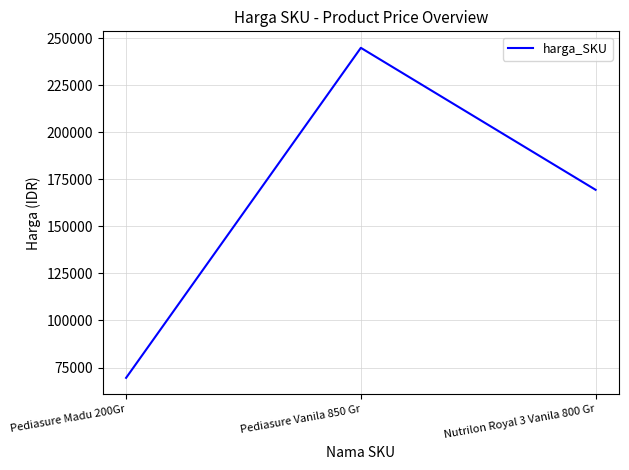

What is the difference between the maximum and second lowest values?

75500